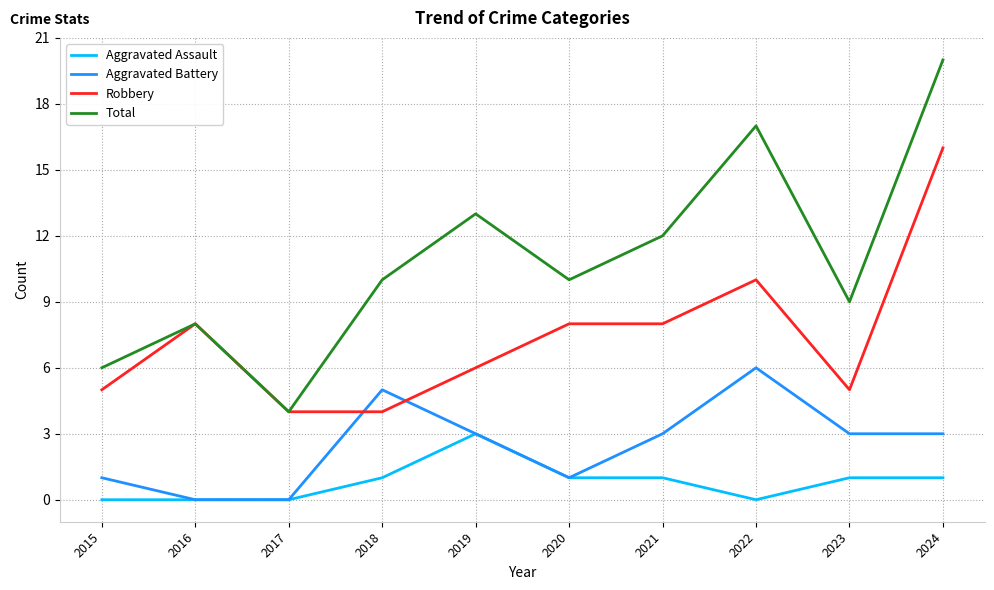

Reading left to right, extract all data points from this chart.

Aggravated Assault: 2015=0	2016=0	2017=0	2018=1	2019=3	2020=1	2021=1	2022=0	2023=1	2024=1
Aggravated Battery: 2015=1	2016=0	2017=0	2018=5	2019=3	2020=1	2021=3	2022=6	2023=3	2024=3
Robbery: 2015=5	2016=8	2017=4	2018=4	2019=6	2020=8	2021=8	2022=10	2023=5	2024=16
Total: 2015=6	2016=8	2017=4	2018=10	2019=13	2020=10	2021=12	2022=17	2023=9	2024=20